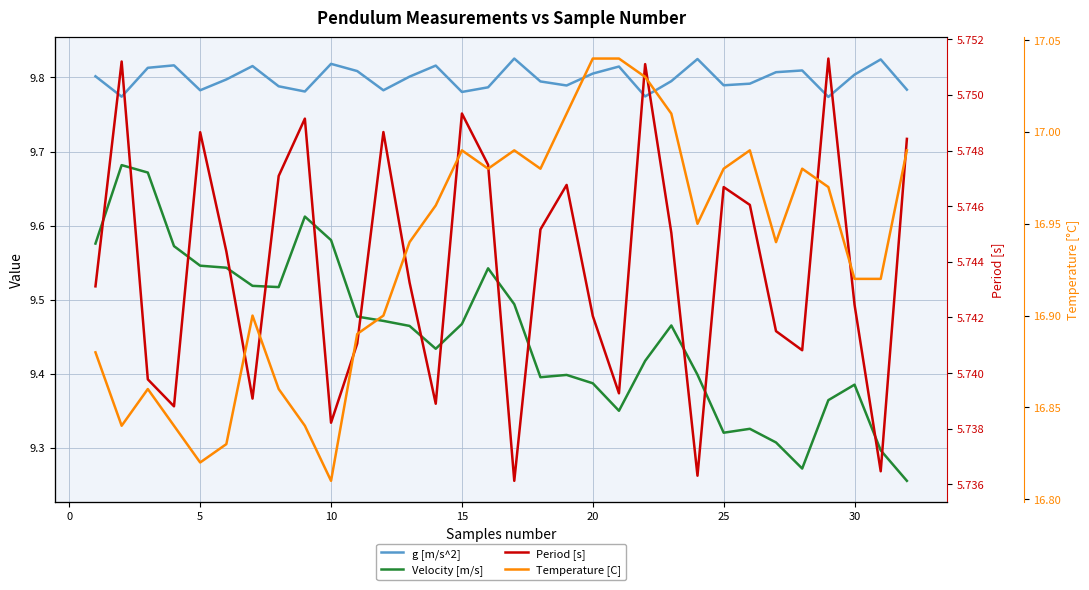

In Period [s], how many points are lower than both neighbors (excluding endpoints)?

9